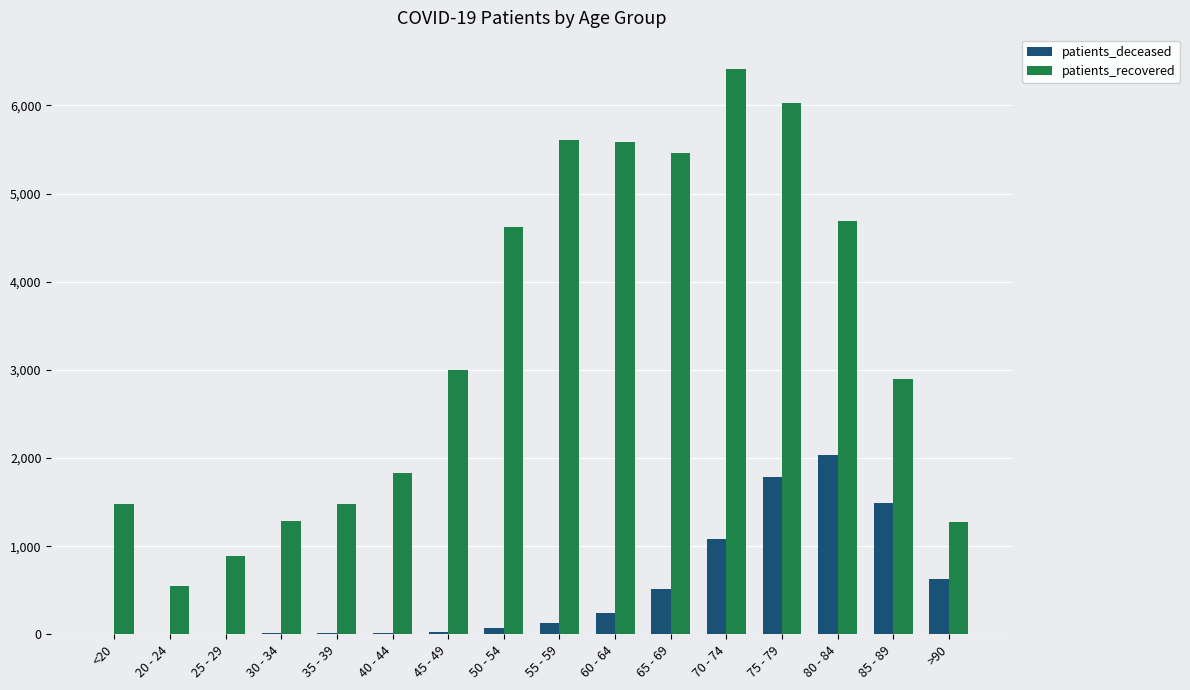

Between 35 - 39 and 85 - 89, which series saw the biggest shift?

patients_deceased